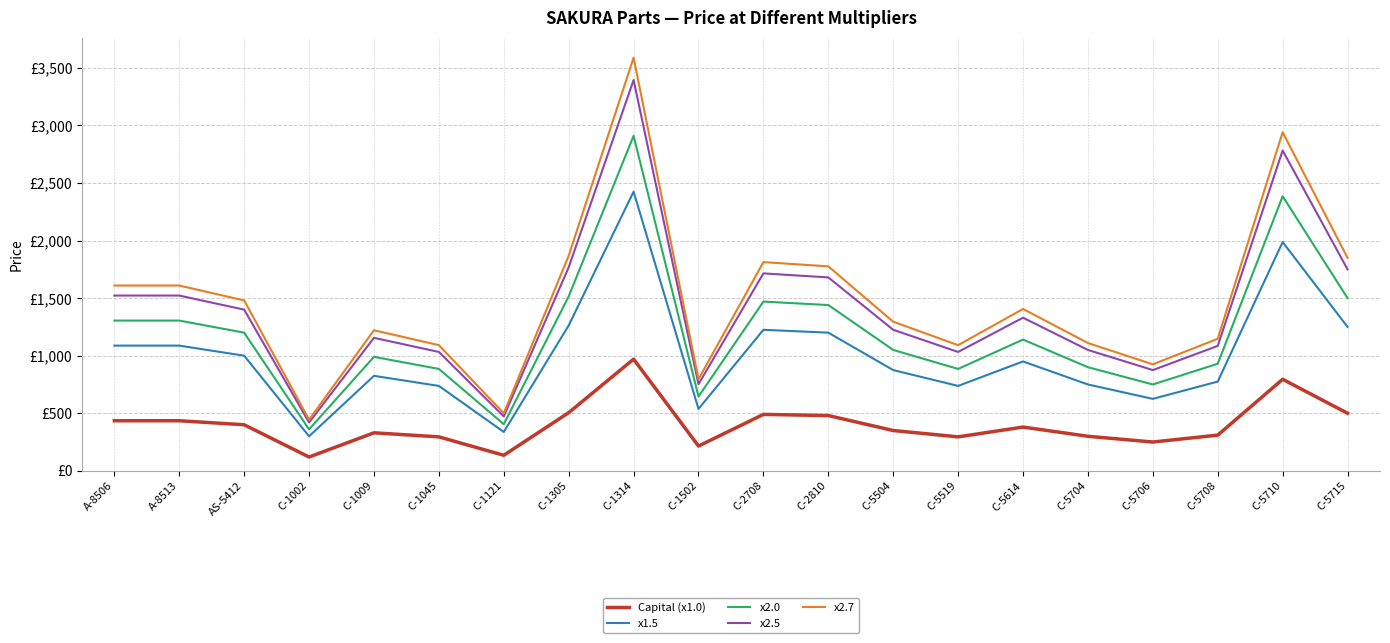

Read the x2.5 value at C-1002.

420.0